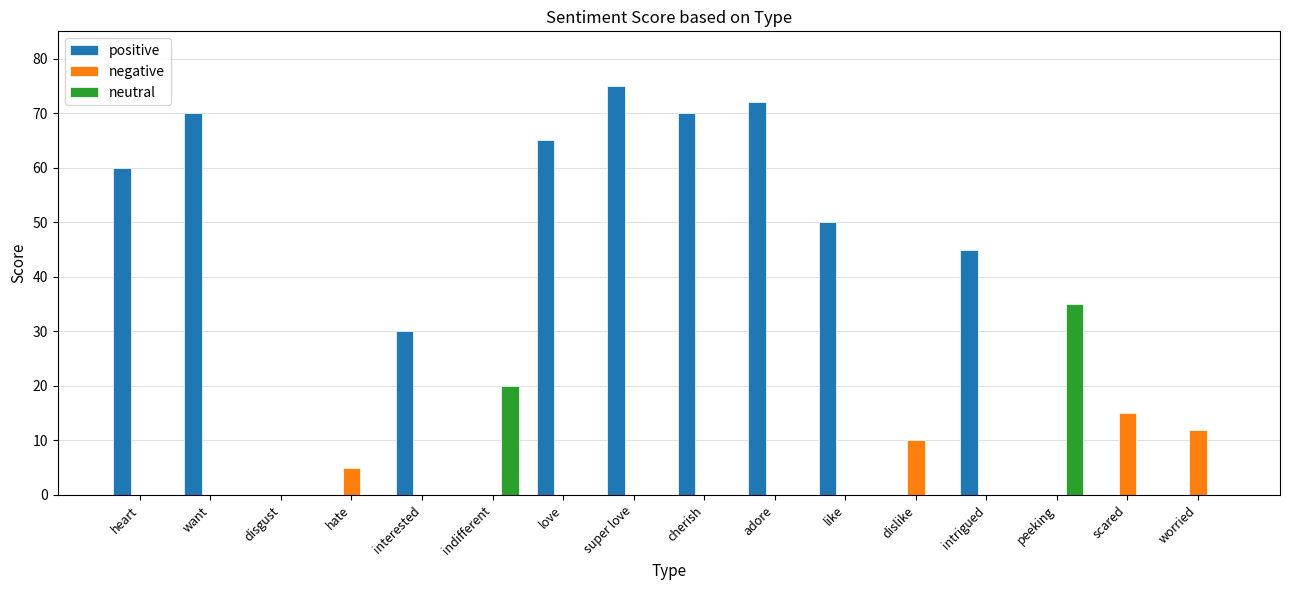

Which series has the widest spread of values?

positive